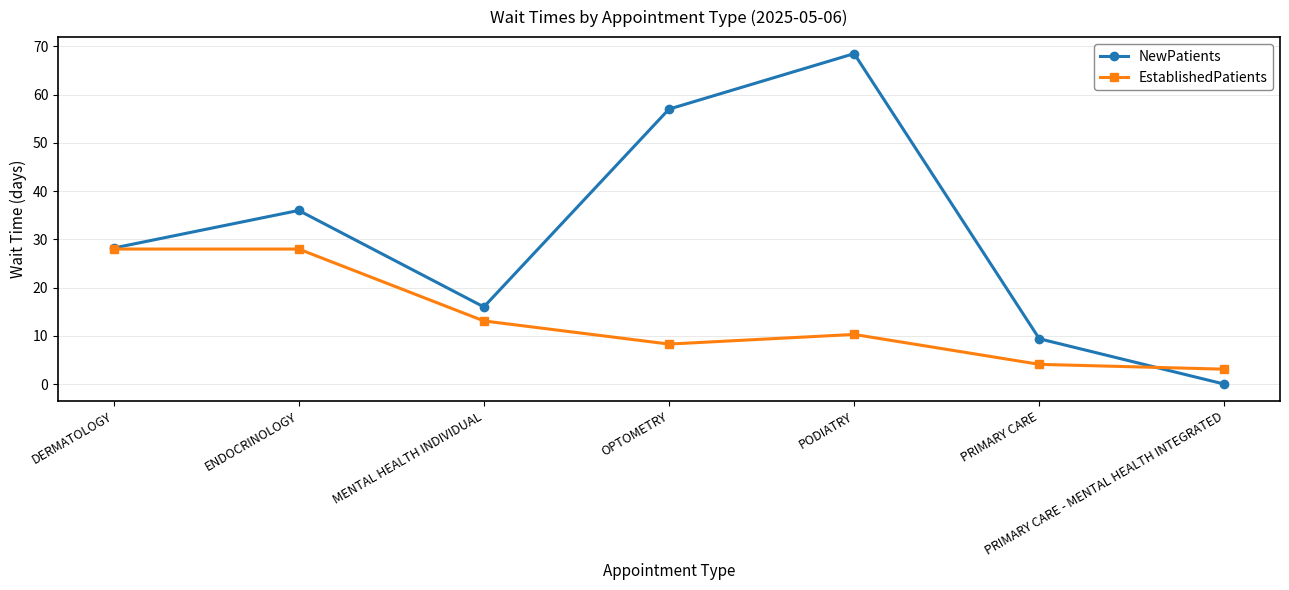

Where is NewPatients nearest to the value 34?

ENDOCRINOLOGY